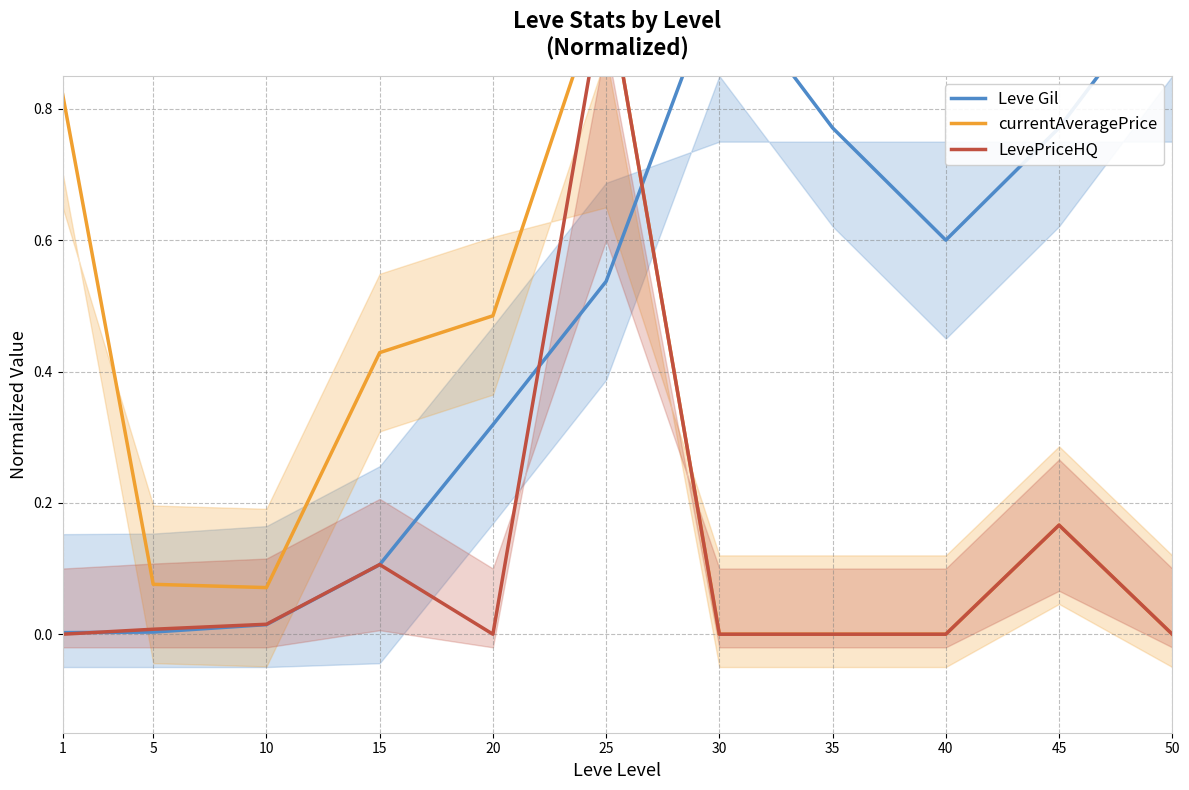

True or false: LevePriceHQ has a value of 0.0 at 5.

True